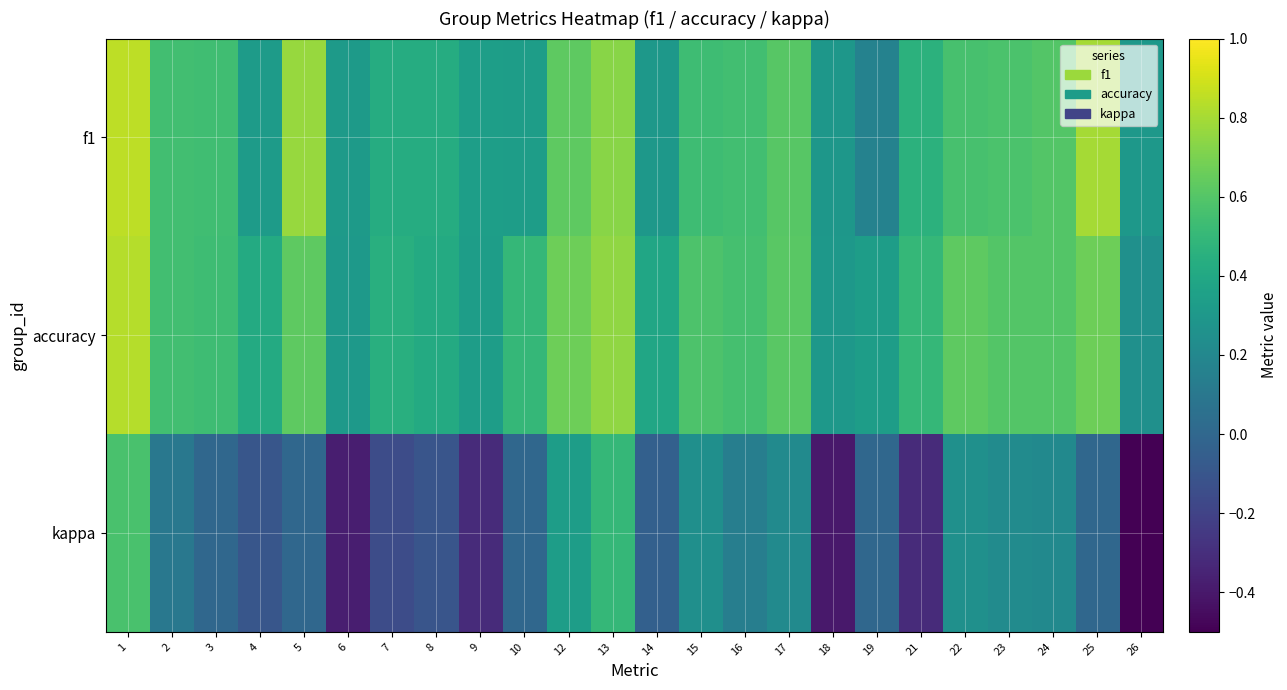

At which category is the sum across all series the highest?

1